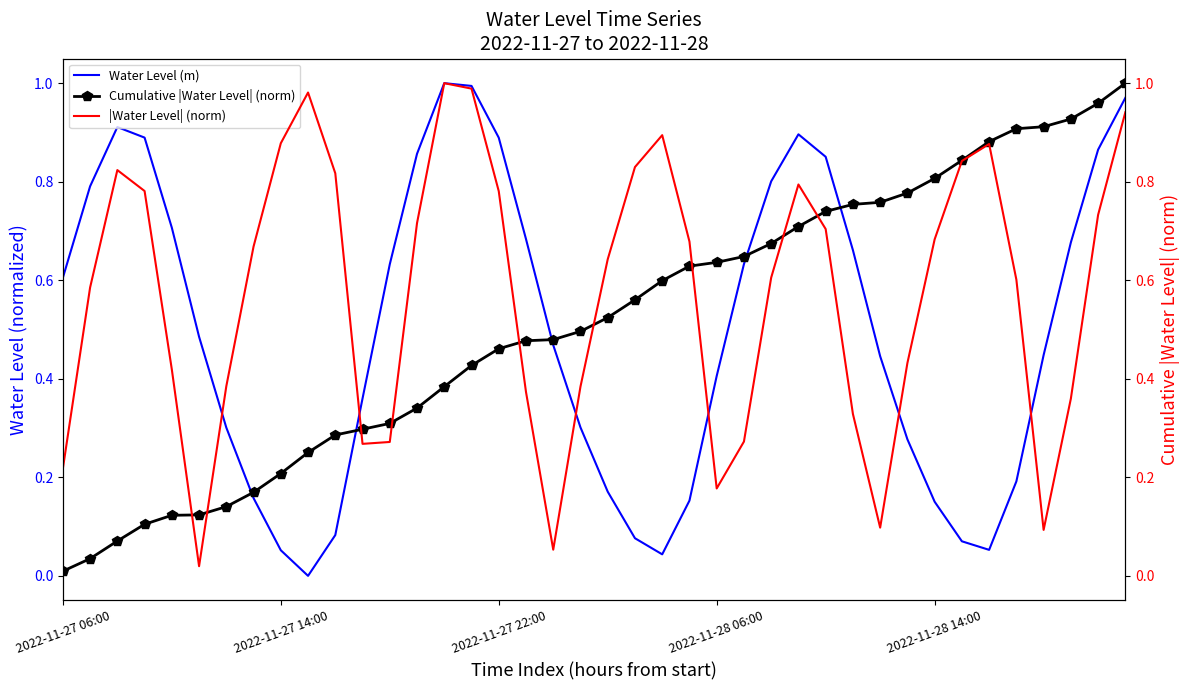

What is the value of the |Water Level| (norm) point at the 13th from the left?

0.3